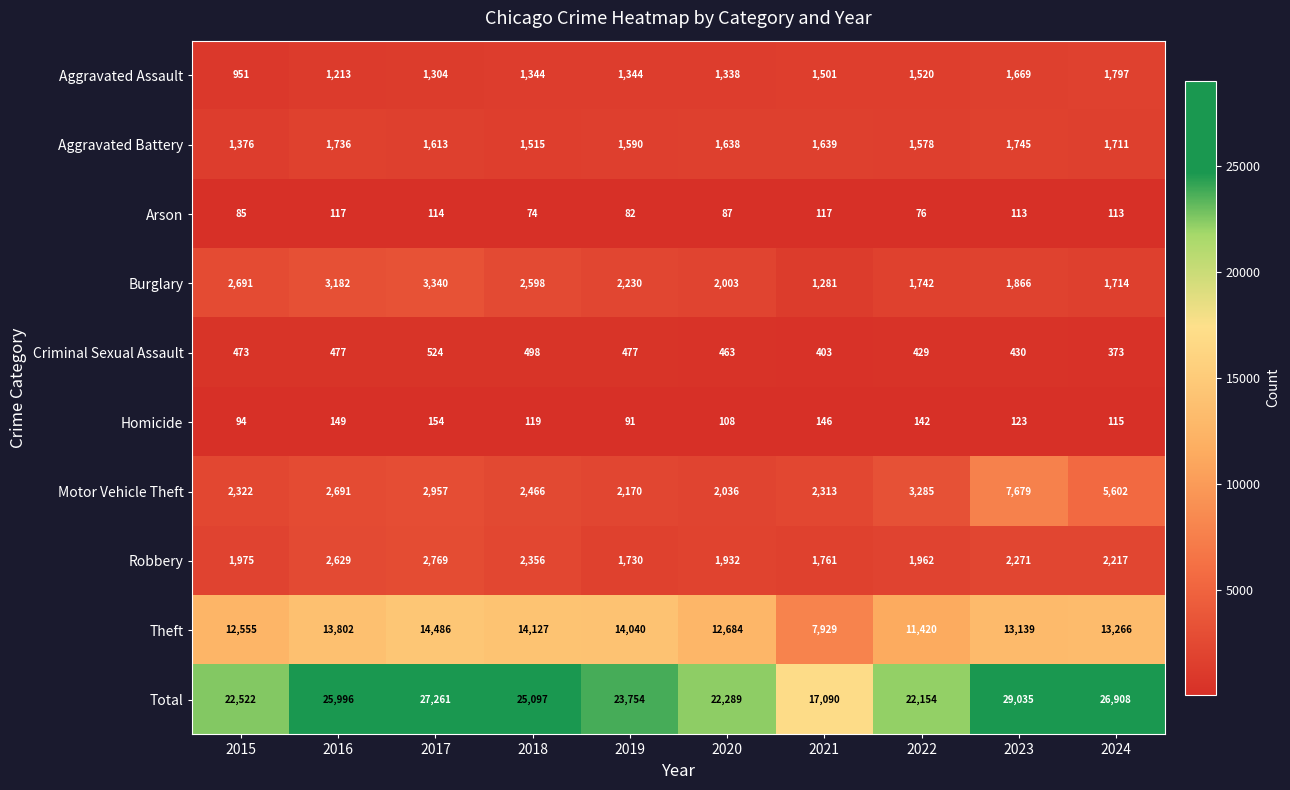

What is the total value across all series at 2021?

34180